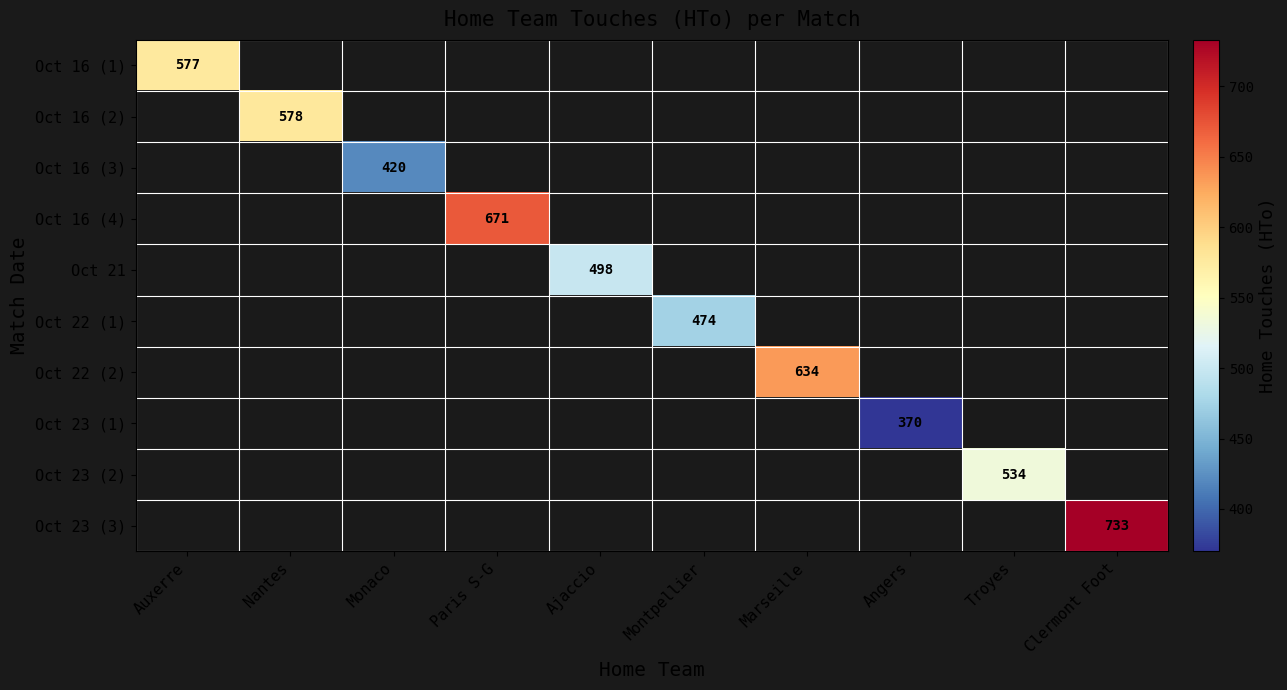

What is the greatest value displayed?

733.0